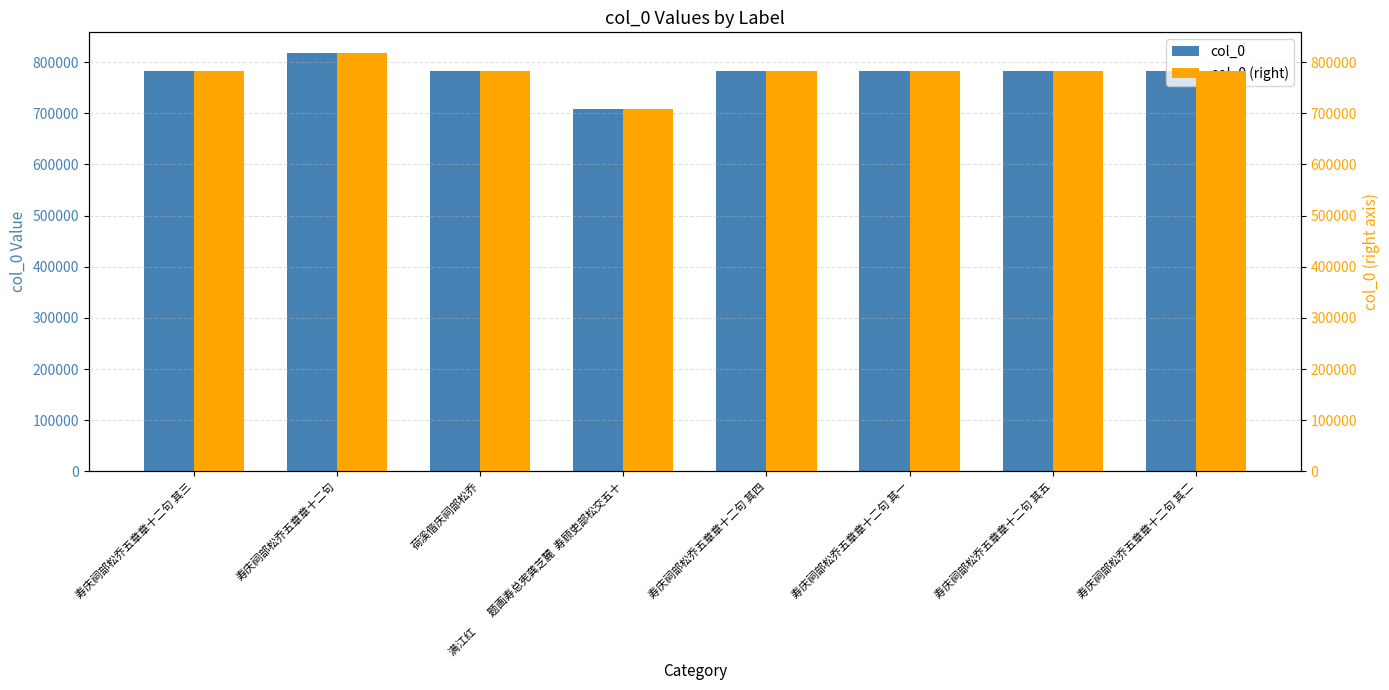

Where is col_0 nearest to the value 762496?

寿庆祠部松乔五章章十二句 其一